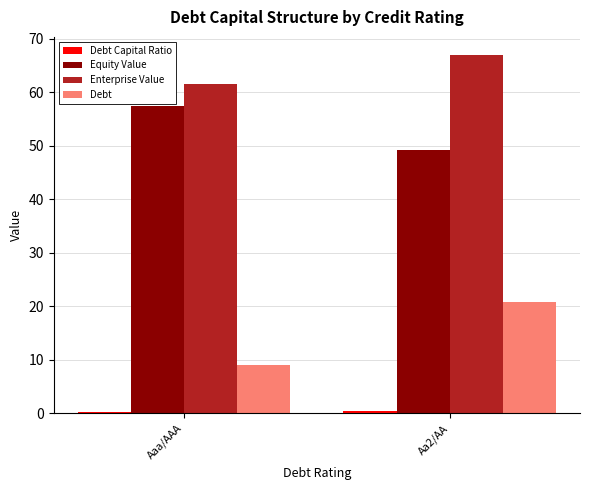

At which category is the sum across all series the highest?

Aa2/AA